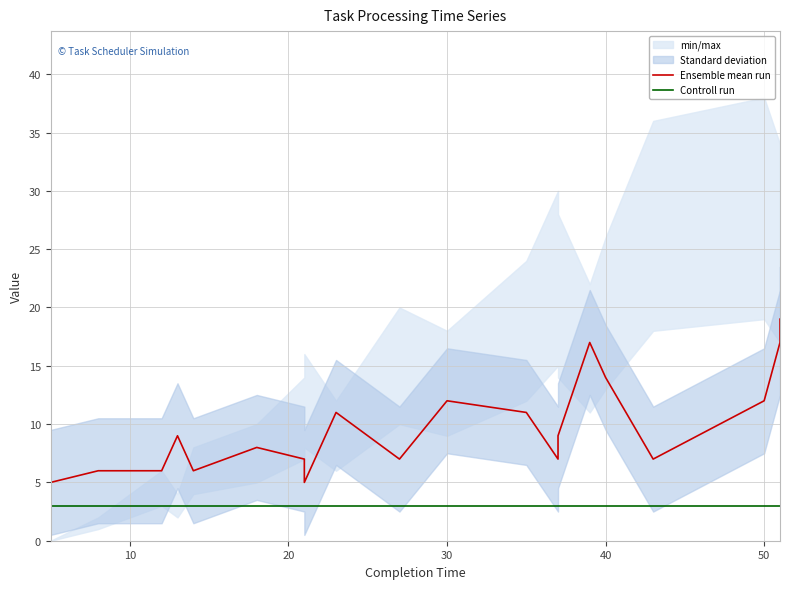

What is the lowest value of the Ensemble mean run series?

5